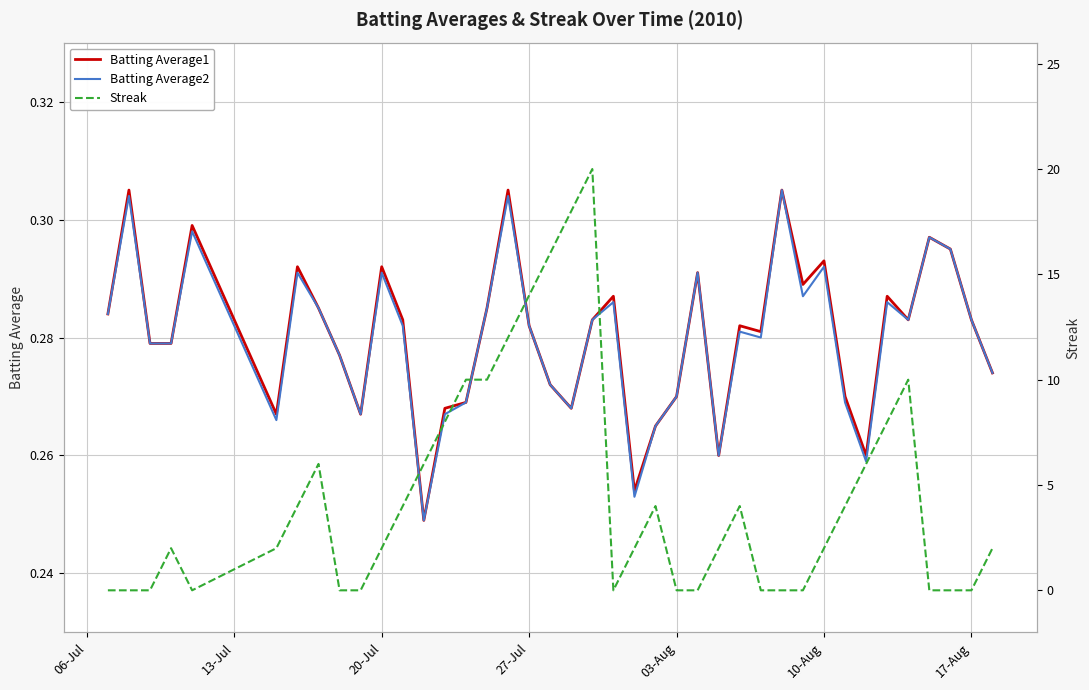

What are all the series names shown in the legend?

Batting Average1, Batting Average2, Streak